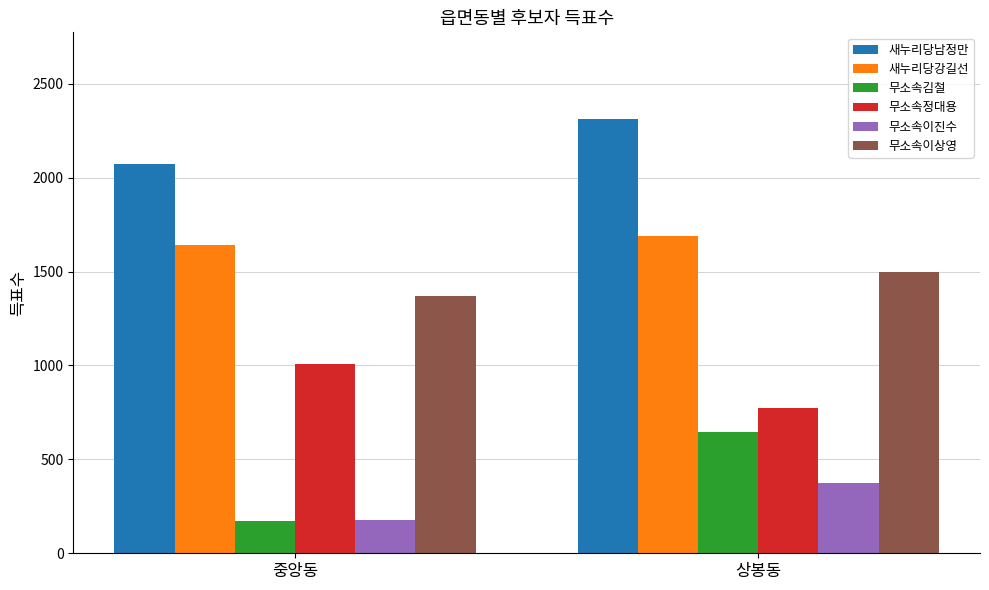

Reading left to right, extract all data points from this chart.

새누리당남정만: 중앙동=2074	상봉동=2311
새누리당강길선: 중앙동=1641	상봉동=1690
무소속김철: 중앙동=172	상봉동=648
무소속정대용: 중앙동=1005	상봉동=774
무소속이진수: 중앙동=179	상봉동=372
무소속이상영: 중앙동=1368	상봉동=1495